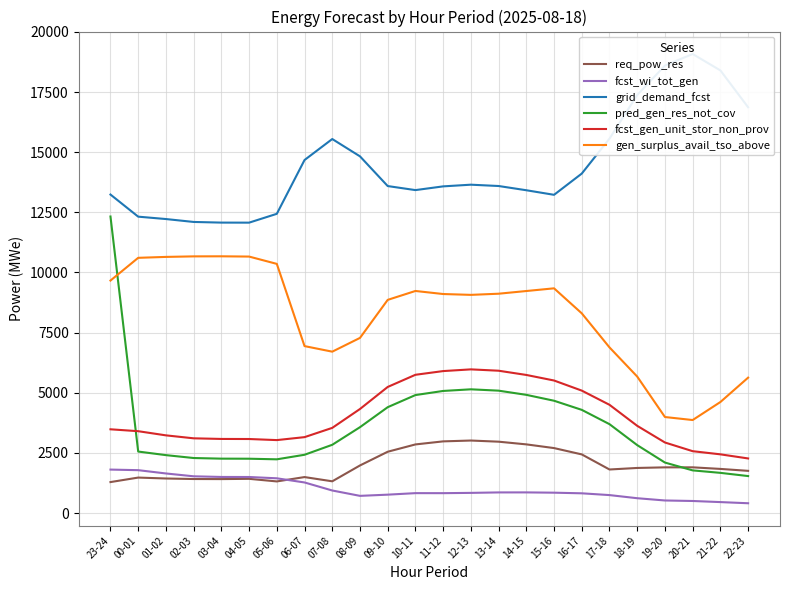

Where is the first local minimum for grid_demand_fcst?

04-05